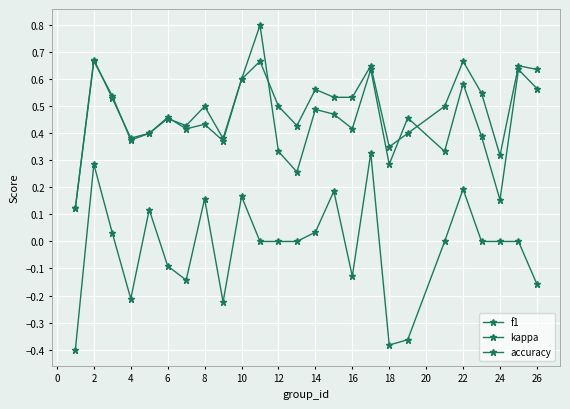

How many lines are shown in the chart?

3